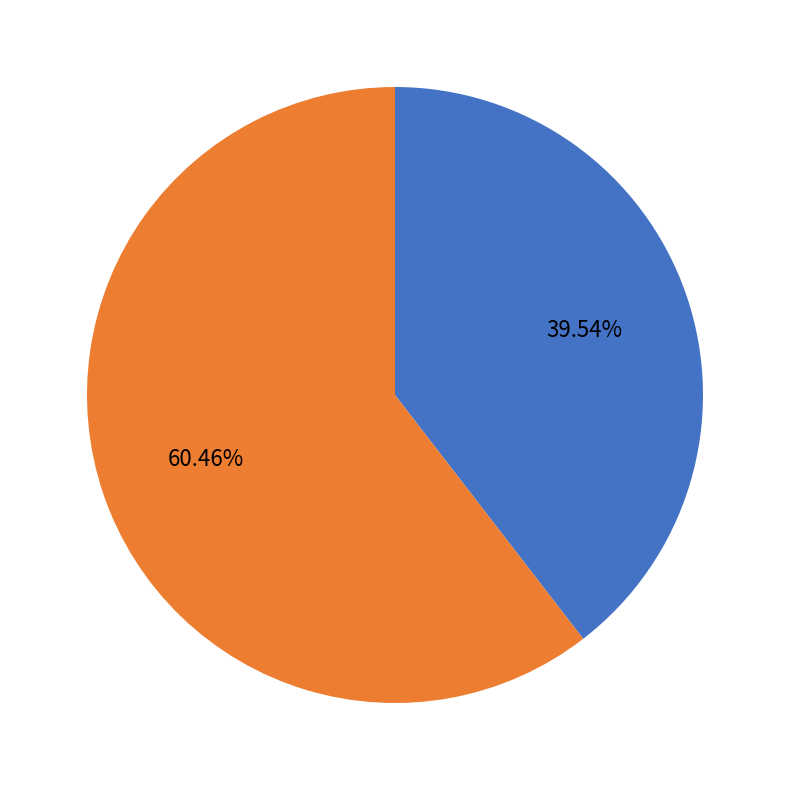

Which slice represents more than half of the pie?

2020-04-06 to 2020-04-13